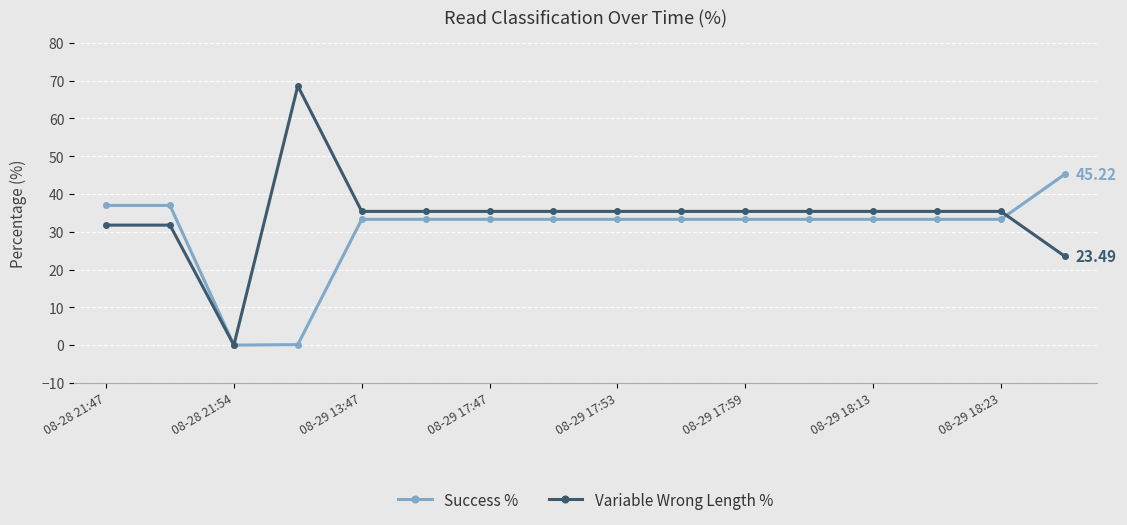

Which series has the largest total across all categories?

Variable Wrong Length %